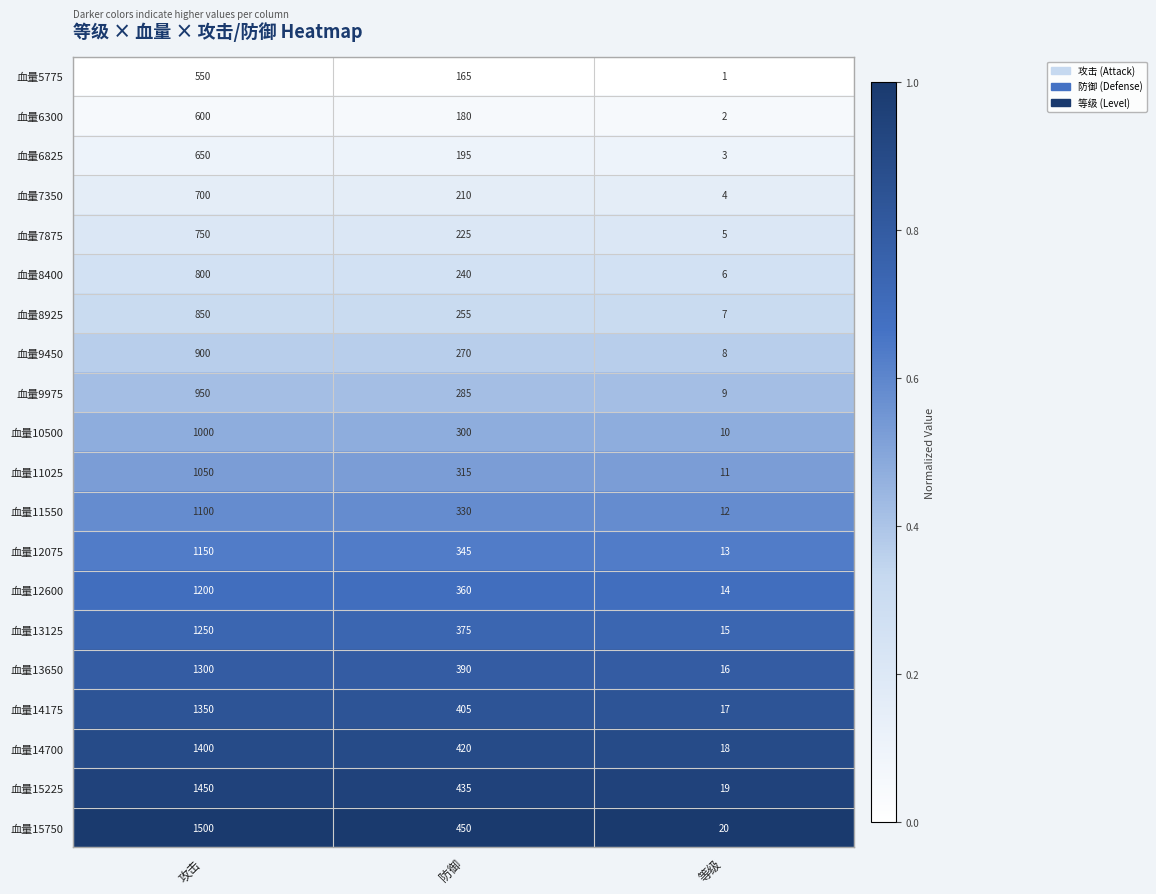

At which label does 血量12075 first exceed 345?

攻击